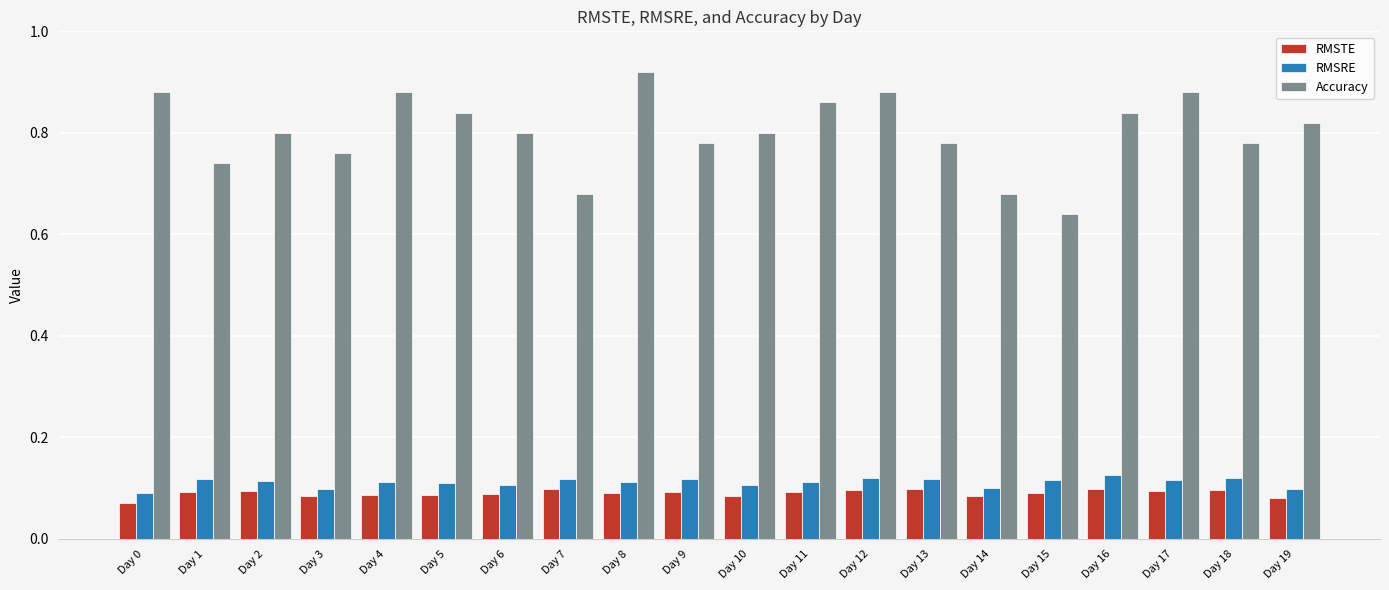

Which series has the largest range (max minus min)?

Accuracy